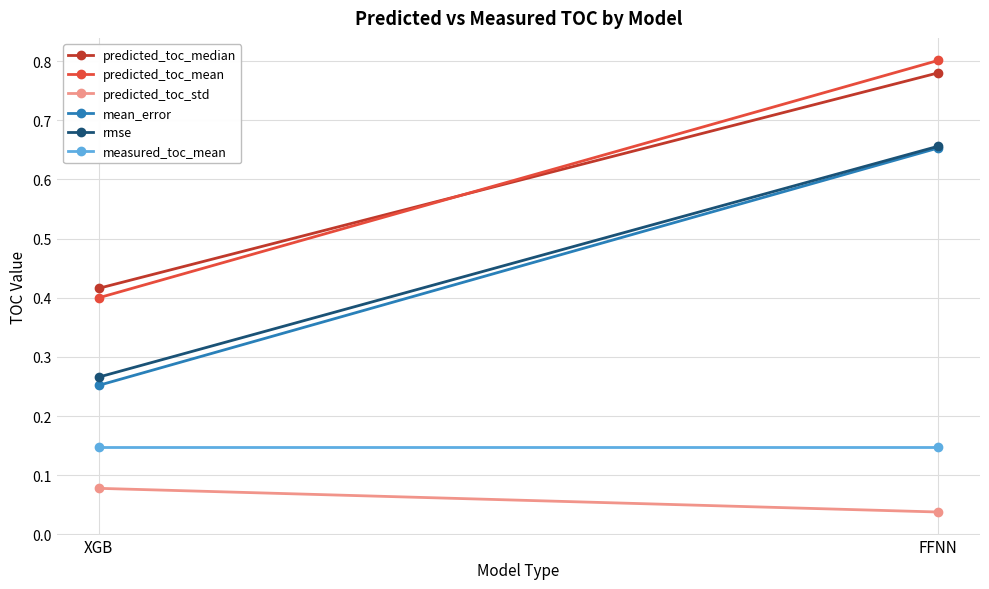

List the labels in order of rmse value, smallest first.

XGB, FFNN